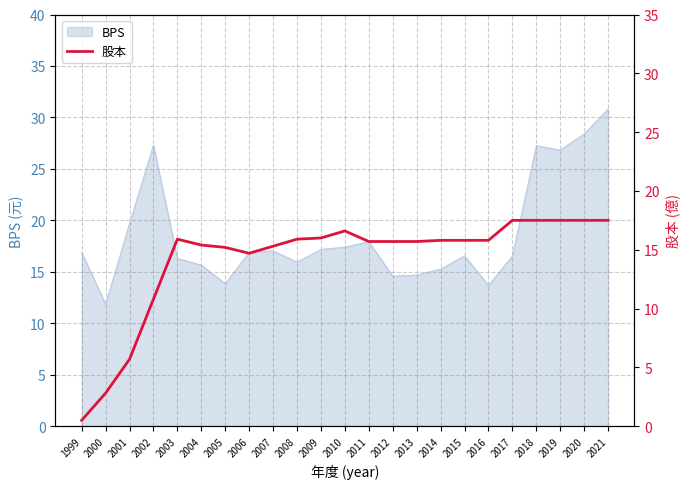

Reading left to right, what are all the values shown in this chart?

1999=0.5	2000=2.8	2001=5.7	2002=10.8	2003=15.9	2004=15.4	2005=15.2	2006=14.7	2007=15.3	2008=15.9	2009=16.0	2010=16.6	2011=15.7	2012=15.7	2013=15.7	2014=15.8	2015=15.8	2016=15.8	2017=17.5	2018=17.5	2019=17.5	2020=17.5	2021=17.5